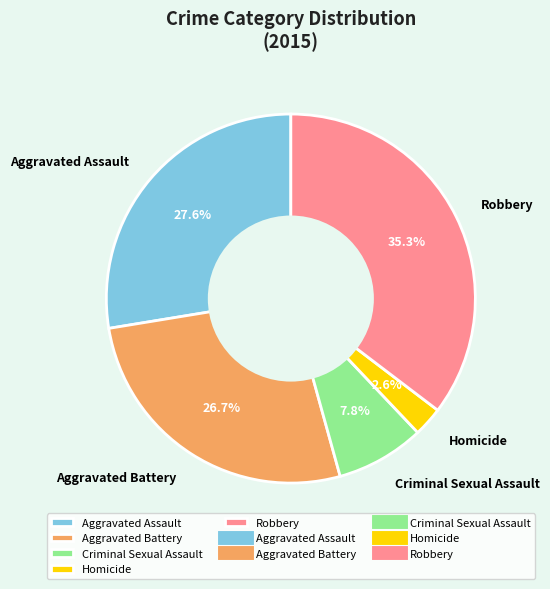

Is Criminal Sexual Assault the majority of the pie?

No